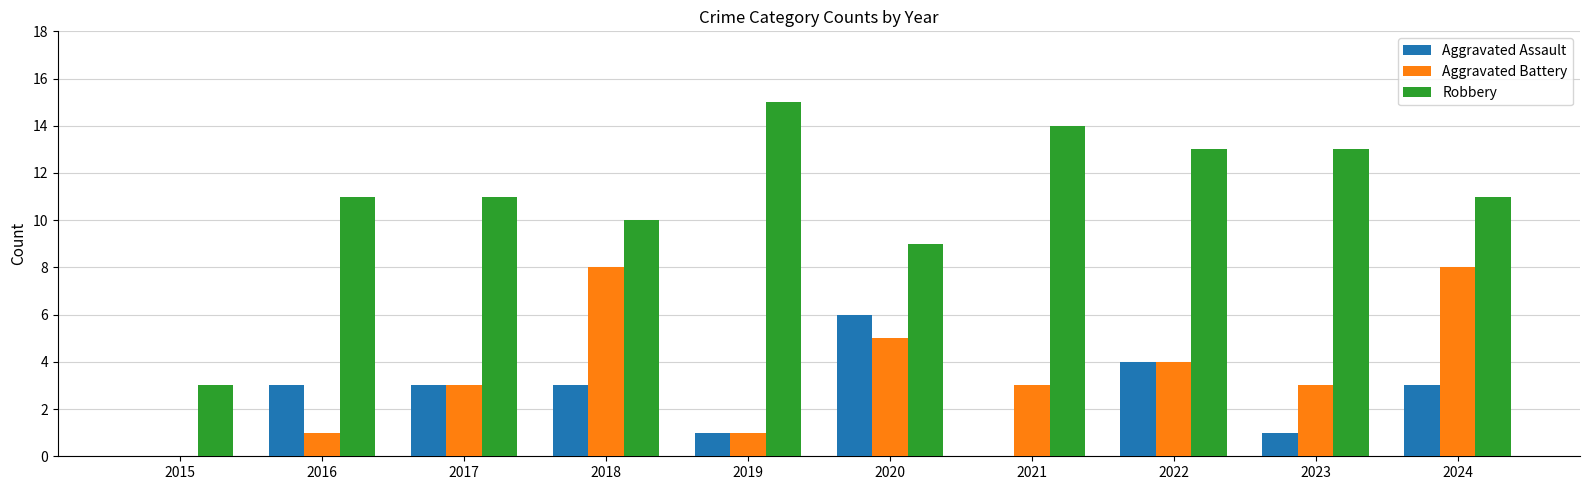

What is the maximum value shown in the chart?

15